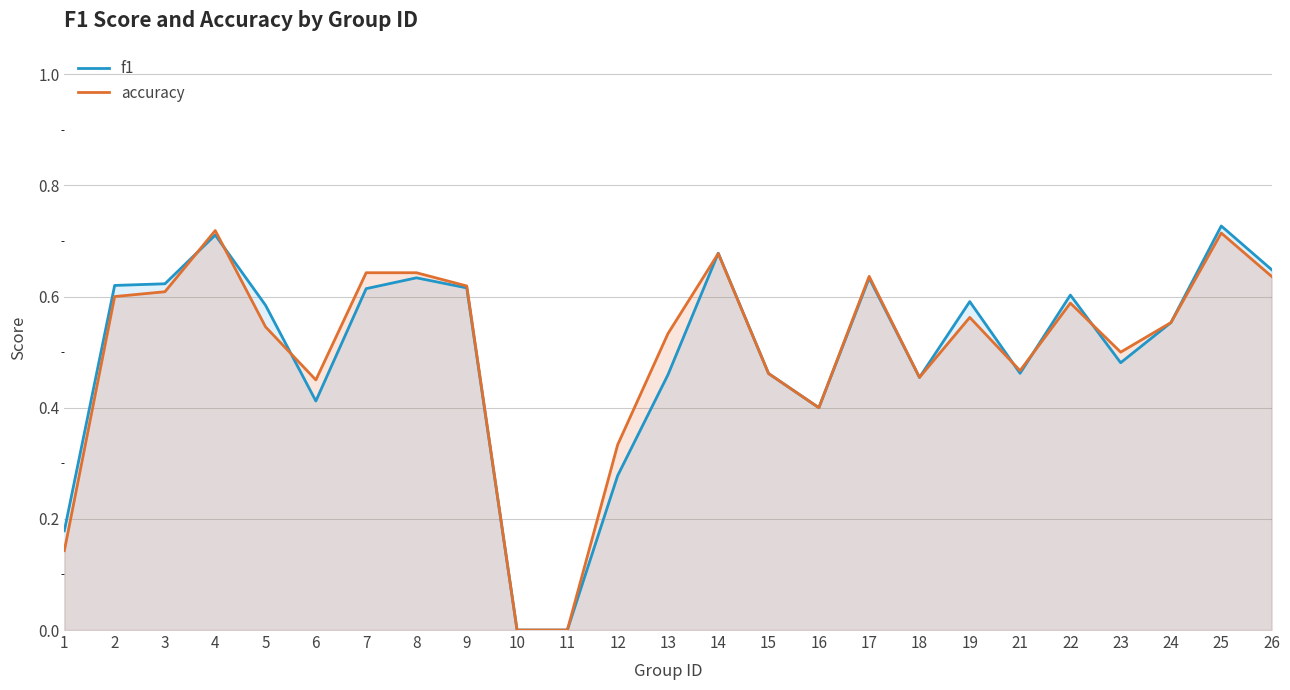

Reading right to left, what are all the values shown in this chart?

f1: 0.6	0.7	0.6	0.5	0.6	0.5	0.6	0.5	0.6	0.4	0.5	0.7	0.5	0.3	0.0	0.0	0.6	0.6	0.6	0.4	0.6	0.7	0.6	0.6	0.2
accuracy: 0.6	0.7	0.6	0.5	0.6	0.5	0.6	0.5	0.6	0.4	0.5	0.7	0.5	0.3	0.0	0.0	0.6	0.6	0.6	0.5	0.5	0.7	0.6	0.6	0.1